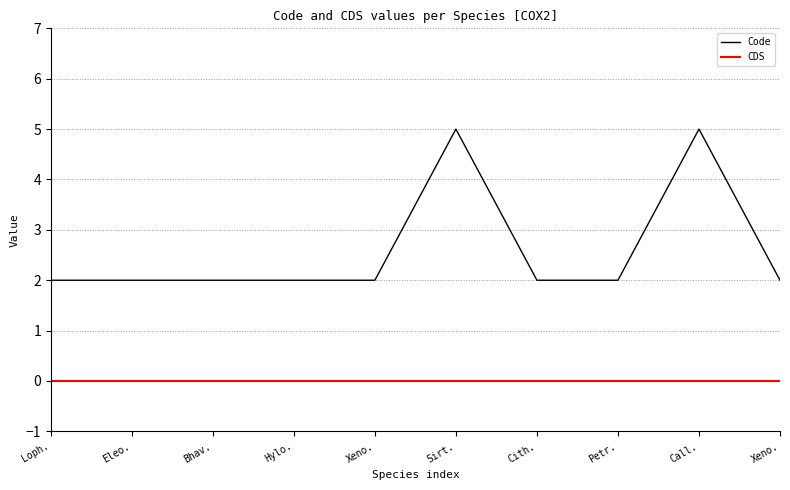

Is the value of Code at Sirt. greater than the value of CDS at Hylo.?

Yes